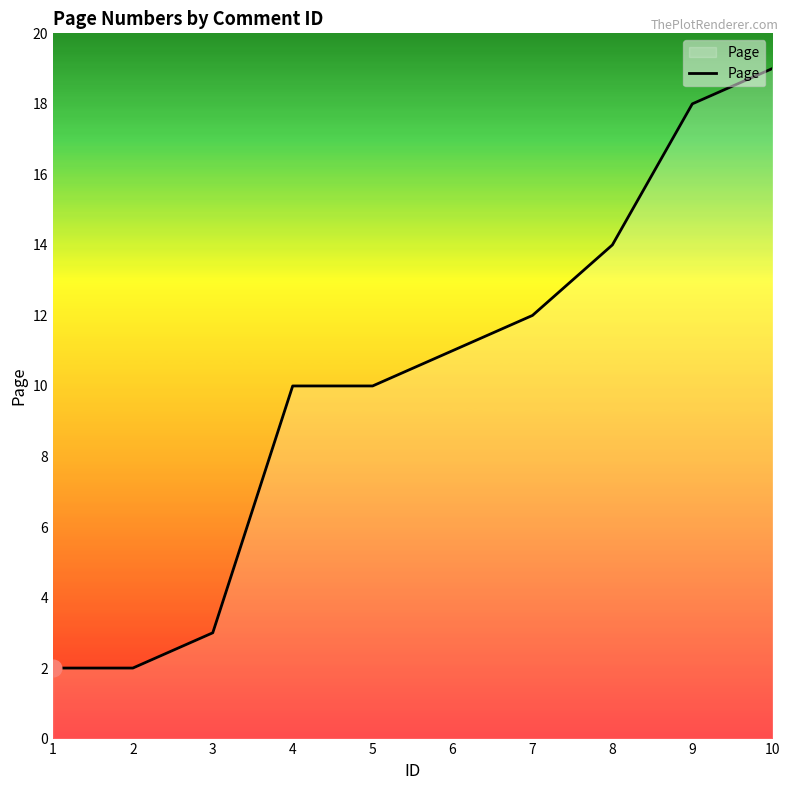

What is the minimum value shown in the chart?

2